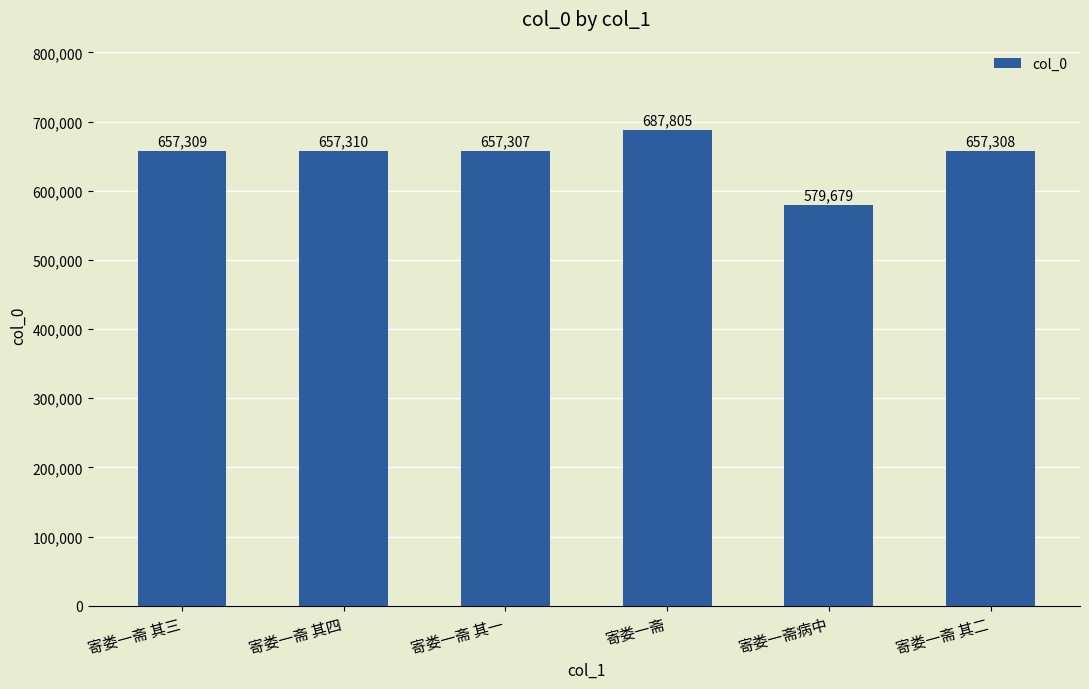

True or false: the data shows 1072553 at 寄娄一斋 其三.

False